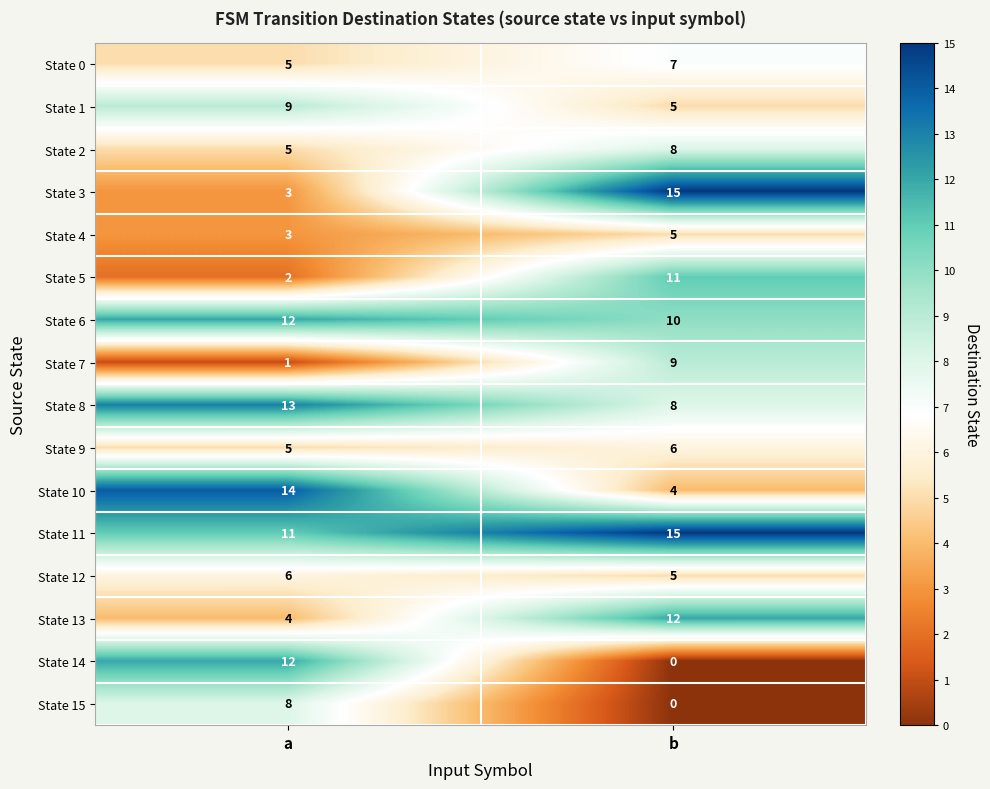

What is the maximum value for State 11?

15